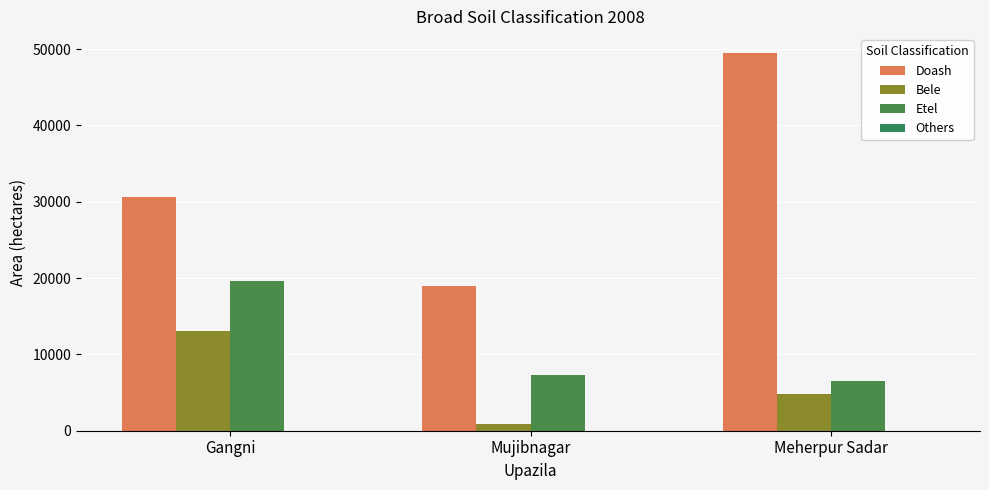

Rank the series by their maximum value, from highest to lowest.

Doash, Etel, Bele